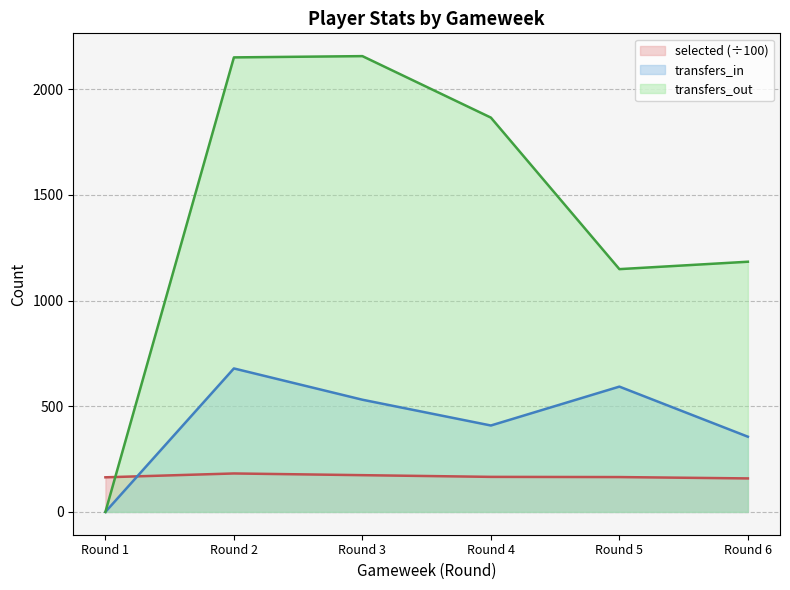

How many values in the transfers_out series are below 1866?

3